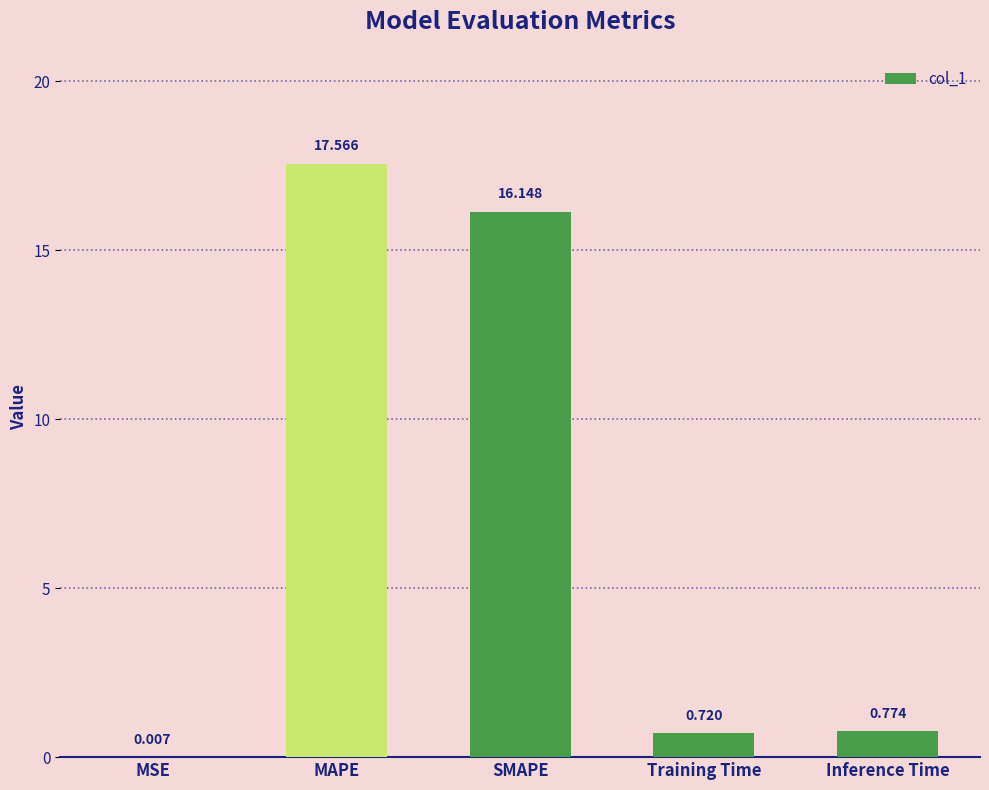

How many data points does each series have?

5